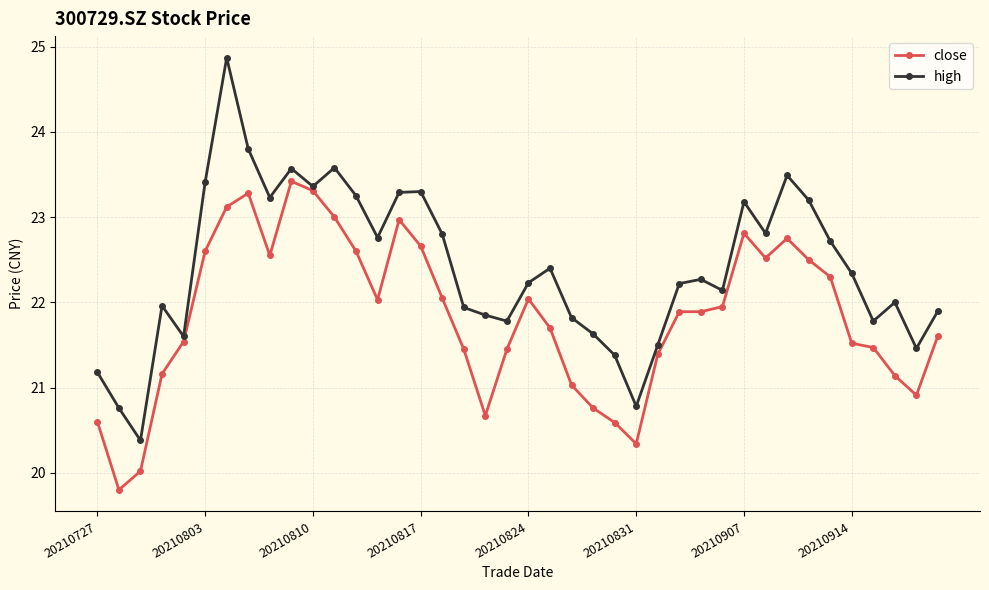

What is the maximum value shown in the chart?

24.9